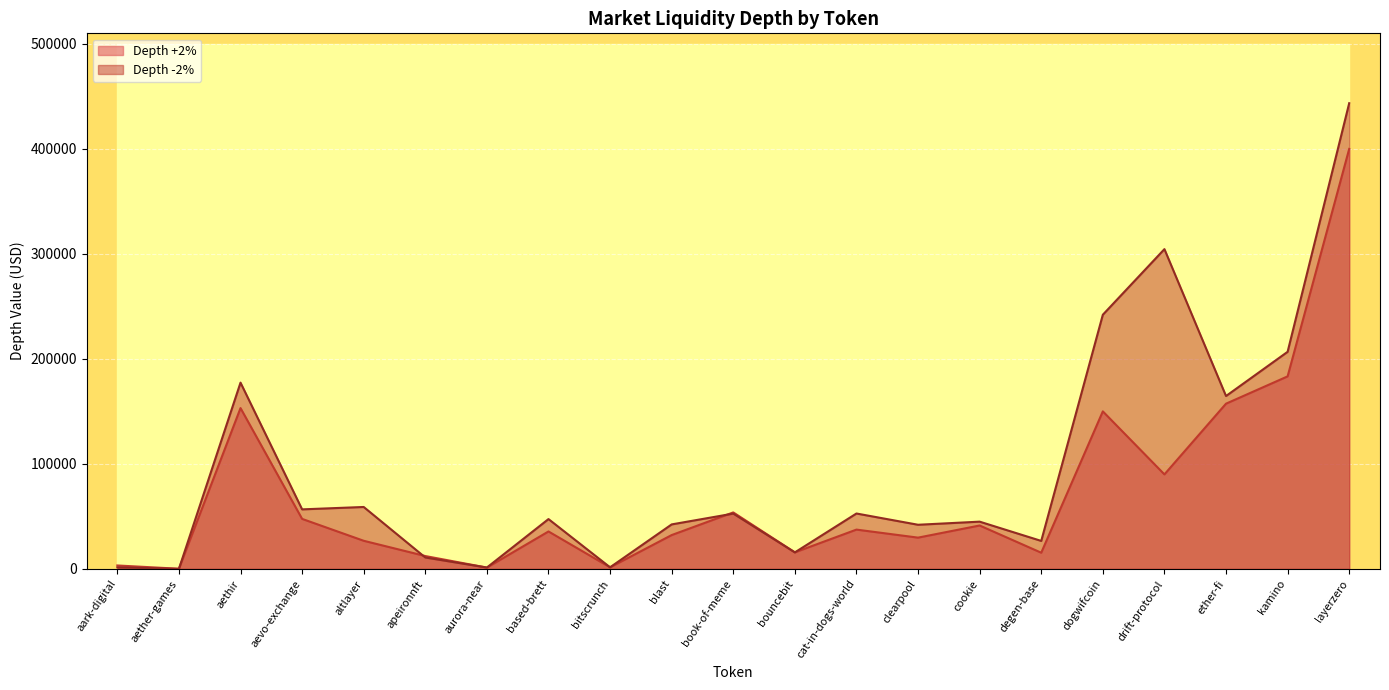

Which category has the lowest value in the Depth -2% series?

aether-games